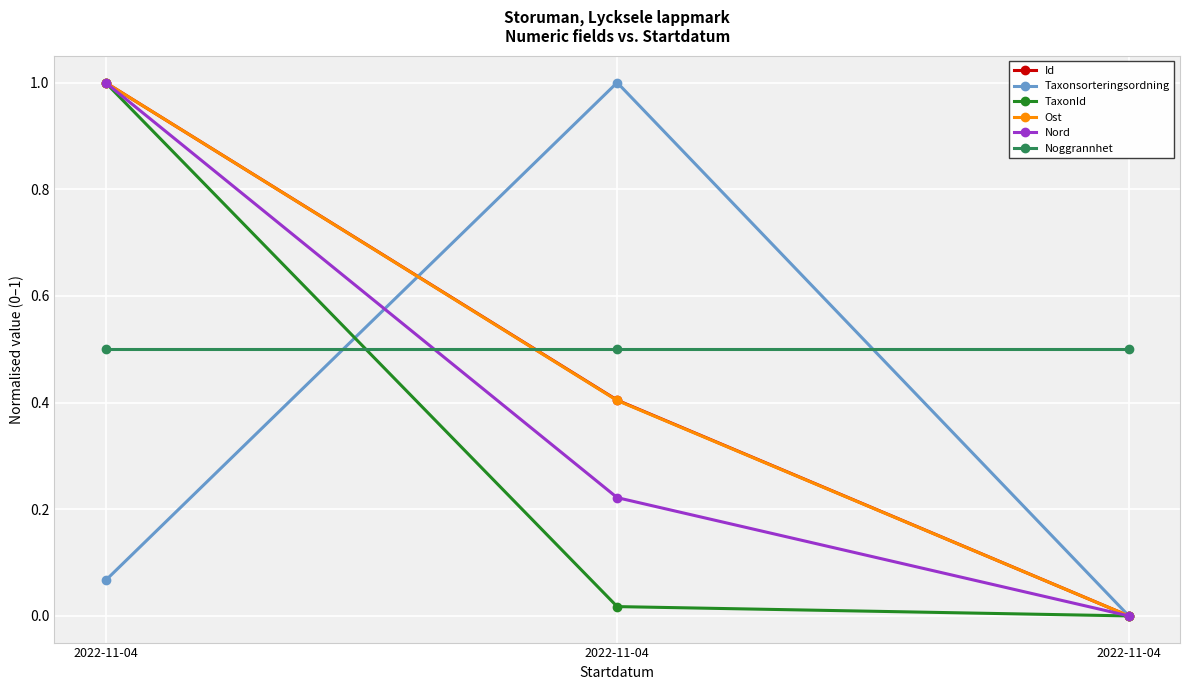

What is the difference between the highest and lowest values at 2022-11-04?

0.9